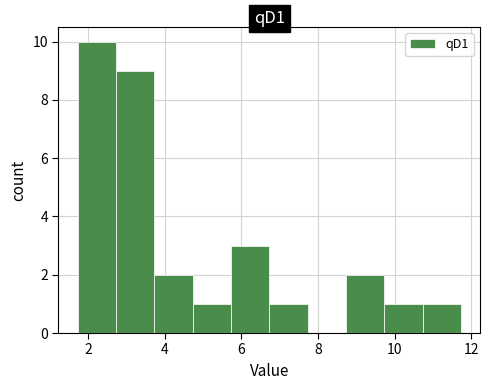

Which range on the x-axis has the tallest bar?

1.8 to 2.8